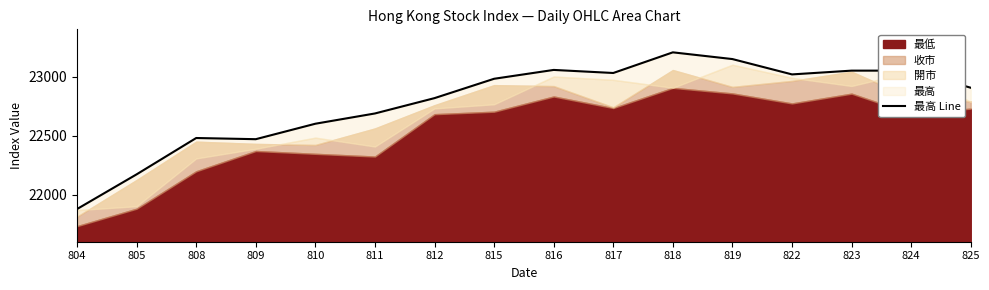

Is it true that the value at 816 is 15745?

False